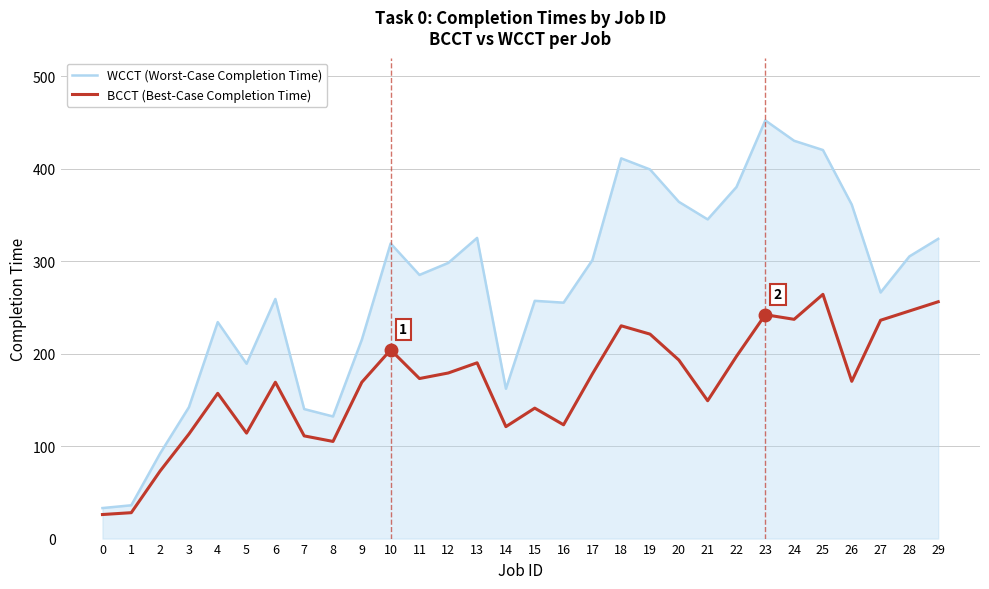

True or false: WCCT (Worst-Case Completion Time) has more than 1 points higher than both neighbors.

True